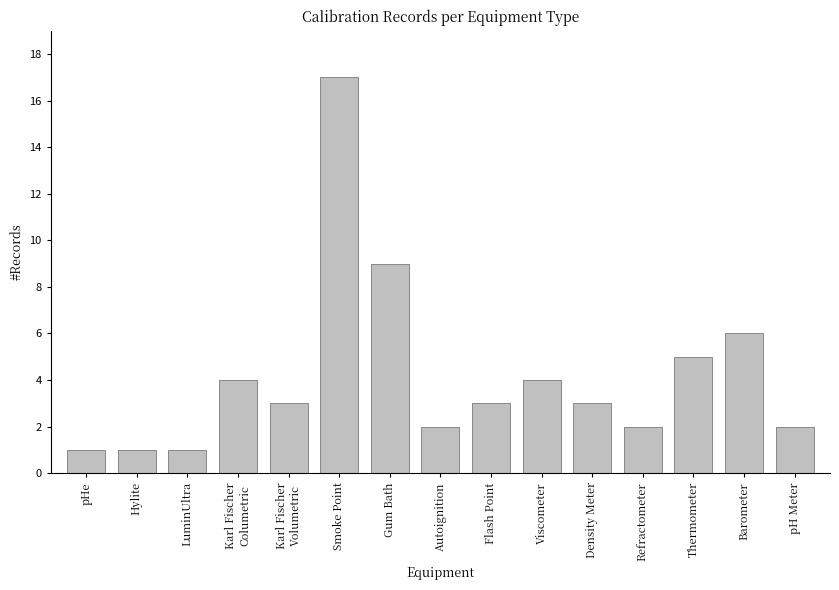

What is the average value?

4